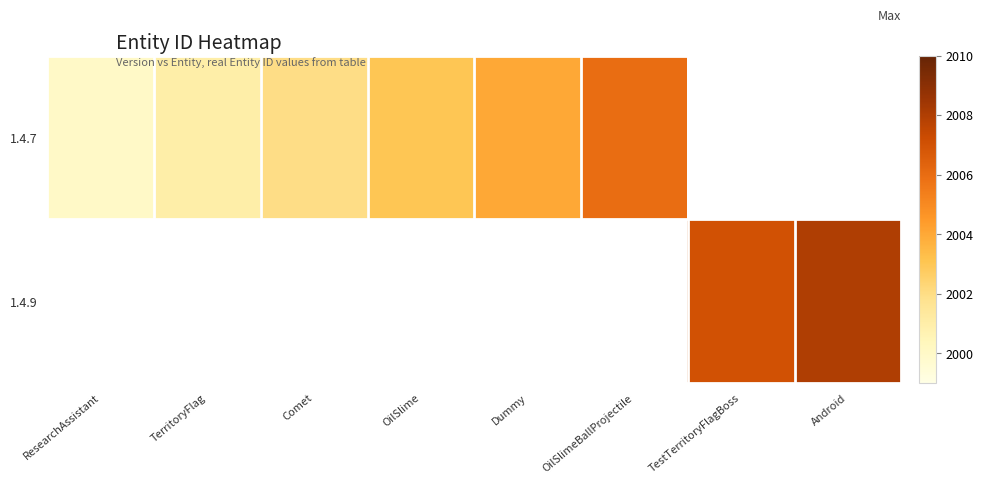

Between TerritoryFlag and Android, which is larger?

Android